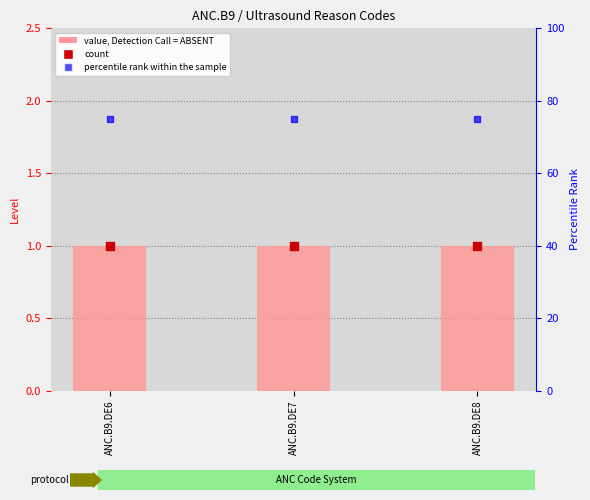

Which series has the widest spread of Y values?

Level